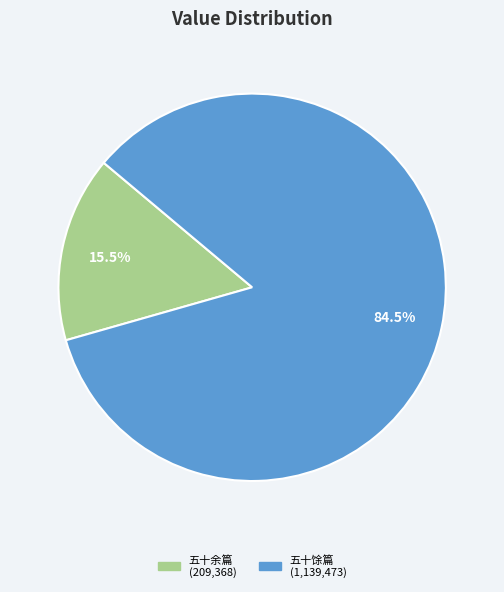

To the nearest percent, what is the average slice percentage?

50%